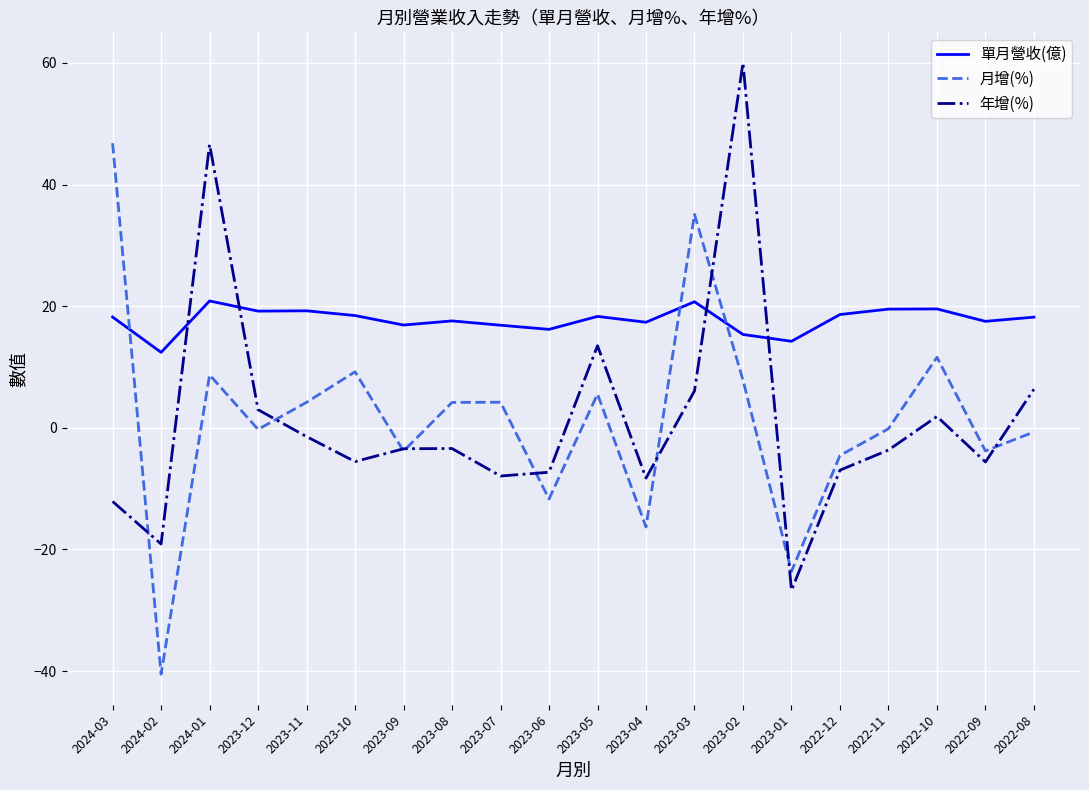

The 年增(%) series shows -13.0 at 2023-04. True or false?

False